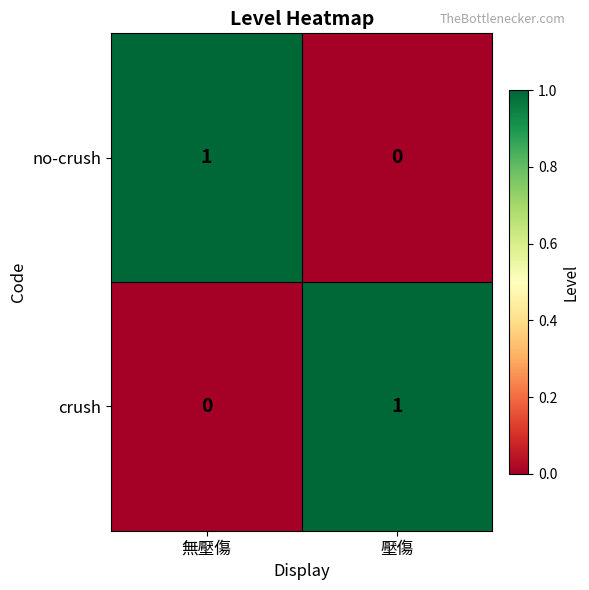

At 無壓傷, list the series in order from largest to smallest.

no-crush, crush